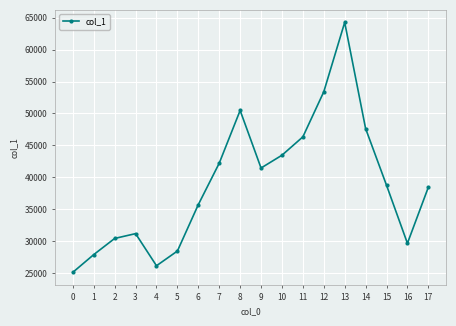

Does the chart display data point markers on the line(s)?

Yes